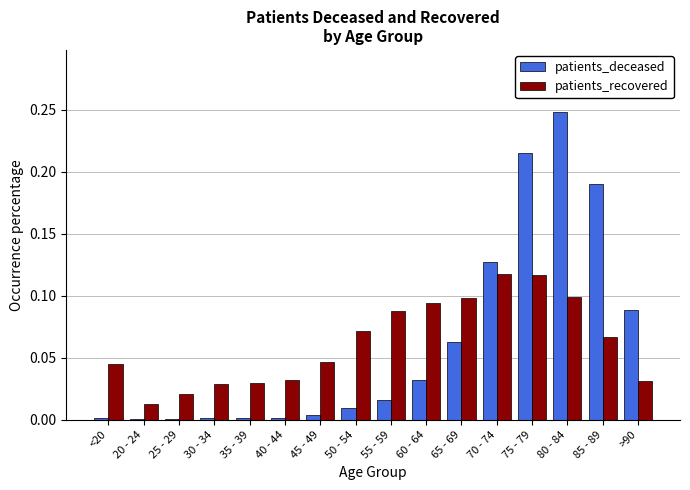

Between 35 - 39 and 70 - 74, which series saw the biggest shift?

patients_deceased